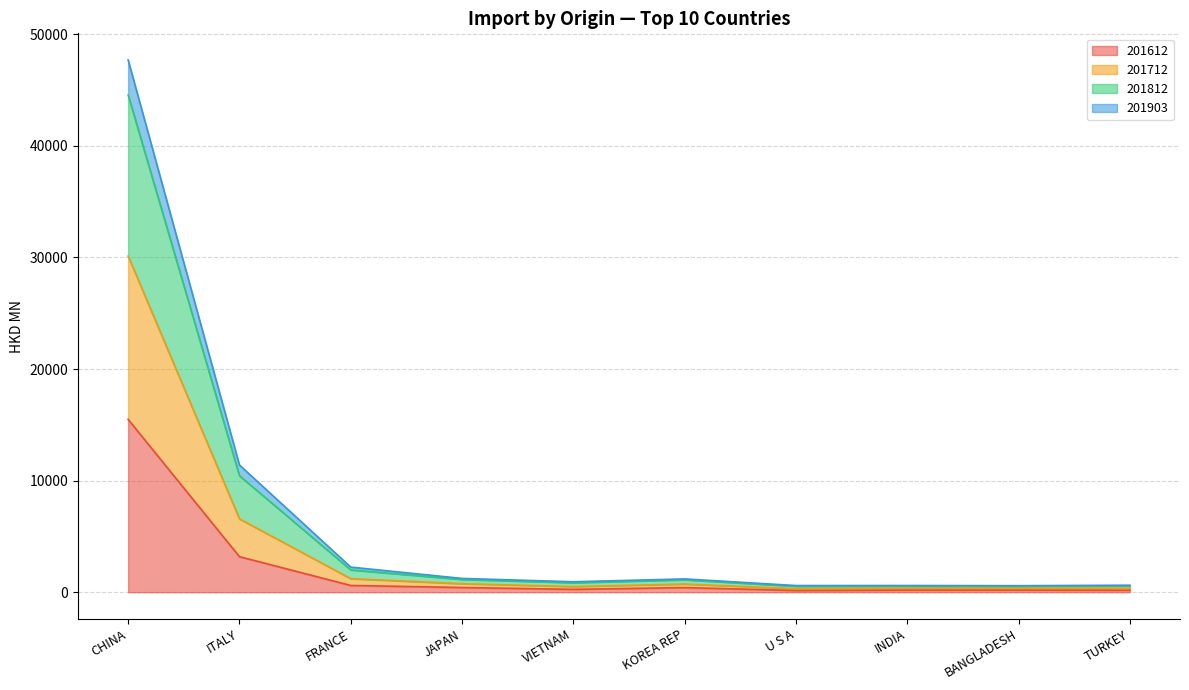

At which label is 201612 closest to 7824?

ITALY